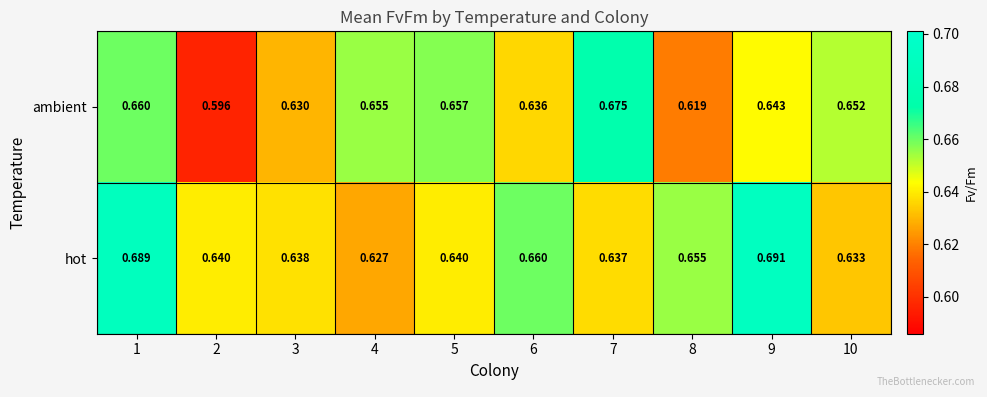

Which series has the largest range (max minus min)?

ambient